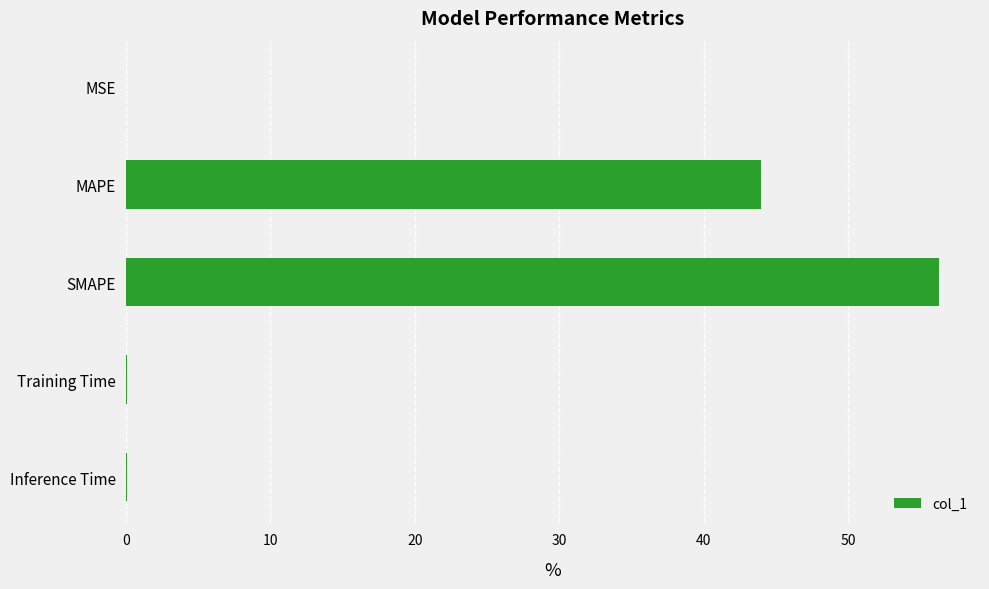

Does the chart contain stacked bars?

No